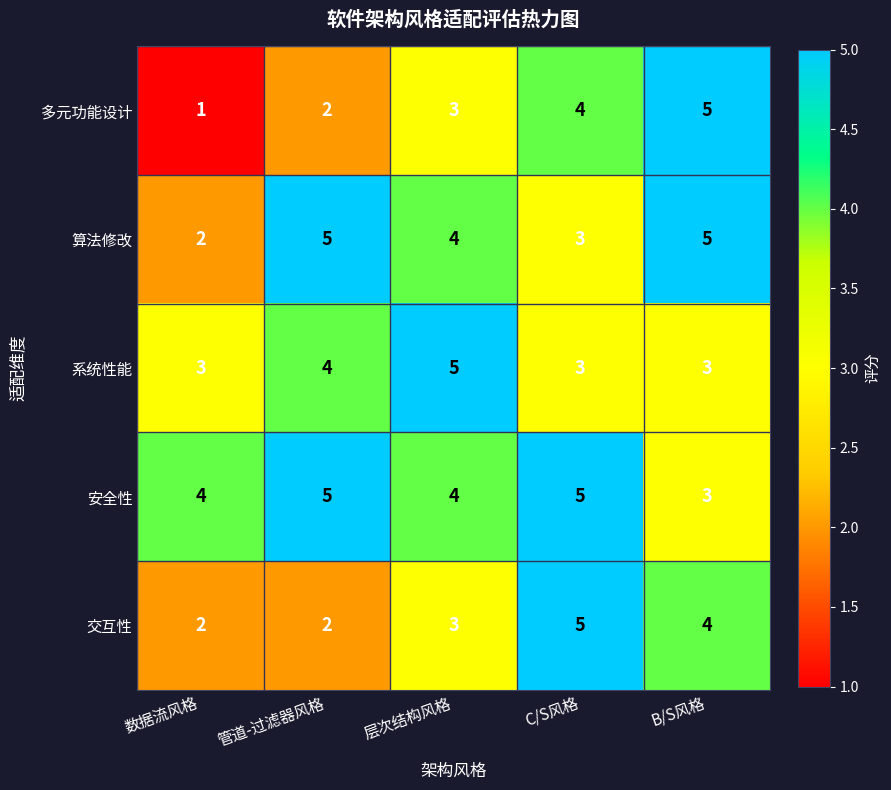

Reading left to right, transcribe all the data shown in this chart.

多元功能设计: 数据流风格=1	管道-过滤器风格=2	层次结构风格=3	C/S风格=4	B/S风格=5
算法修改: 数据流风格=2	管道-过滤器风格=5	层次结构风格=4	C/S风格=3	B/S风格=5
系统性能: 数据流风格=3	管道-过滤器风格=4	层次结构风格=5	C/S风格=3	B/S风格=3
安全性: 数据流风格=4	管道-过滤器风格=5	层次结构风格=4	C/S风格=5	B/S风格=3
交互性: 数据流风格=2	管道-过滤器风格=2	层次结构风格=3	C/S风格=5	B/S风格=4